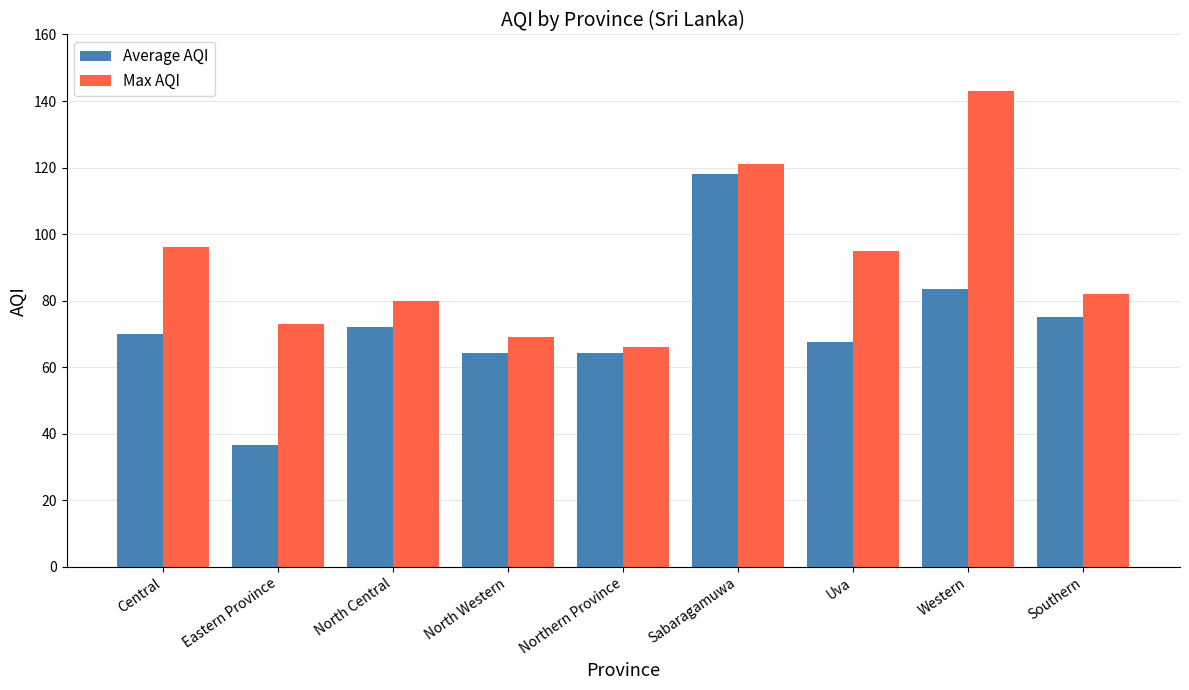

What is the sum of all Max AQI values?

825.0